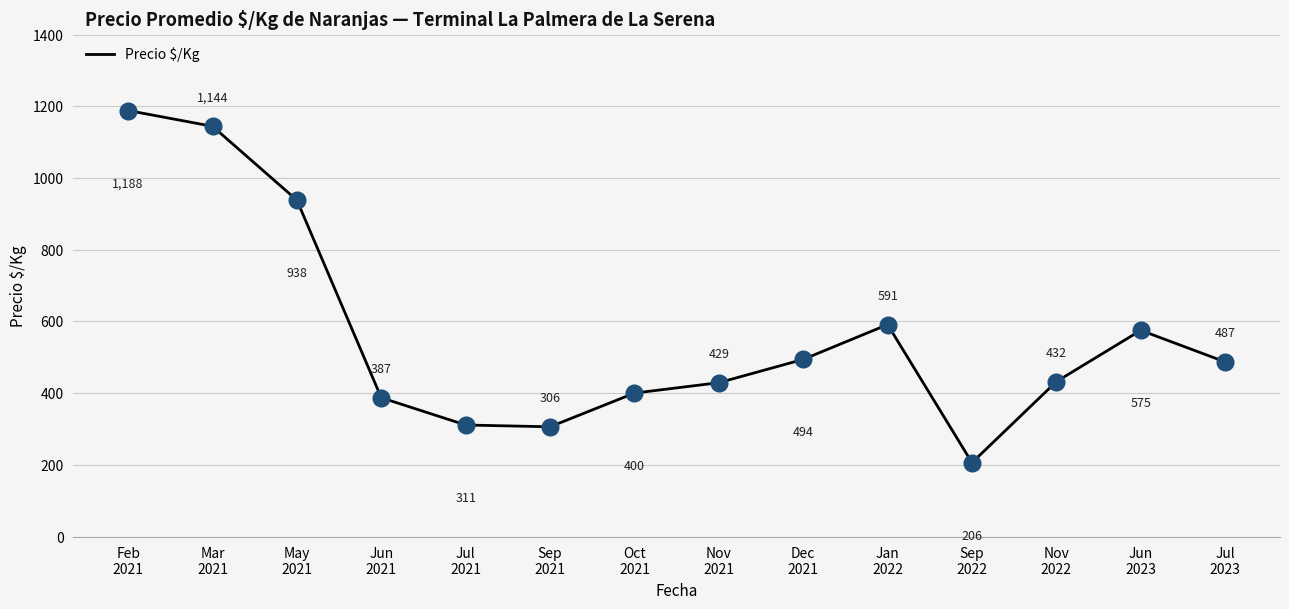

Approximately how many times larger is the value at Jul
2023 compared to Jan
2022?

0.8